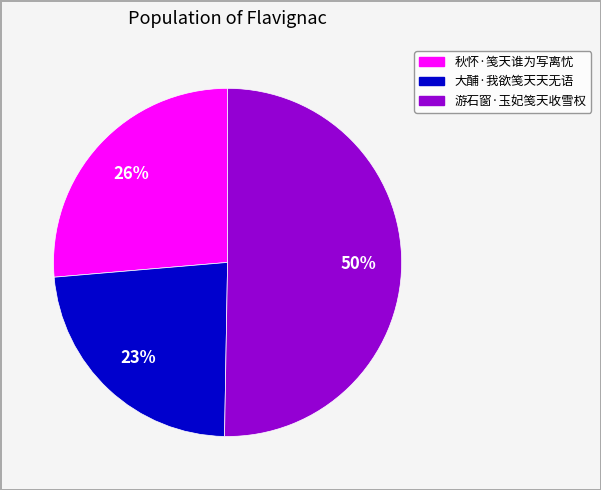

To the nearest percent, what is the combined percentage of 游石窗·玉妃笺天收雪权 and 大酺·我欲笺天天无语?

74%